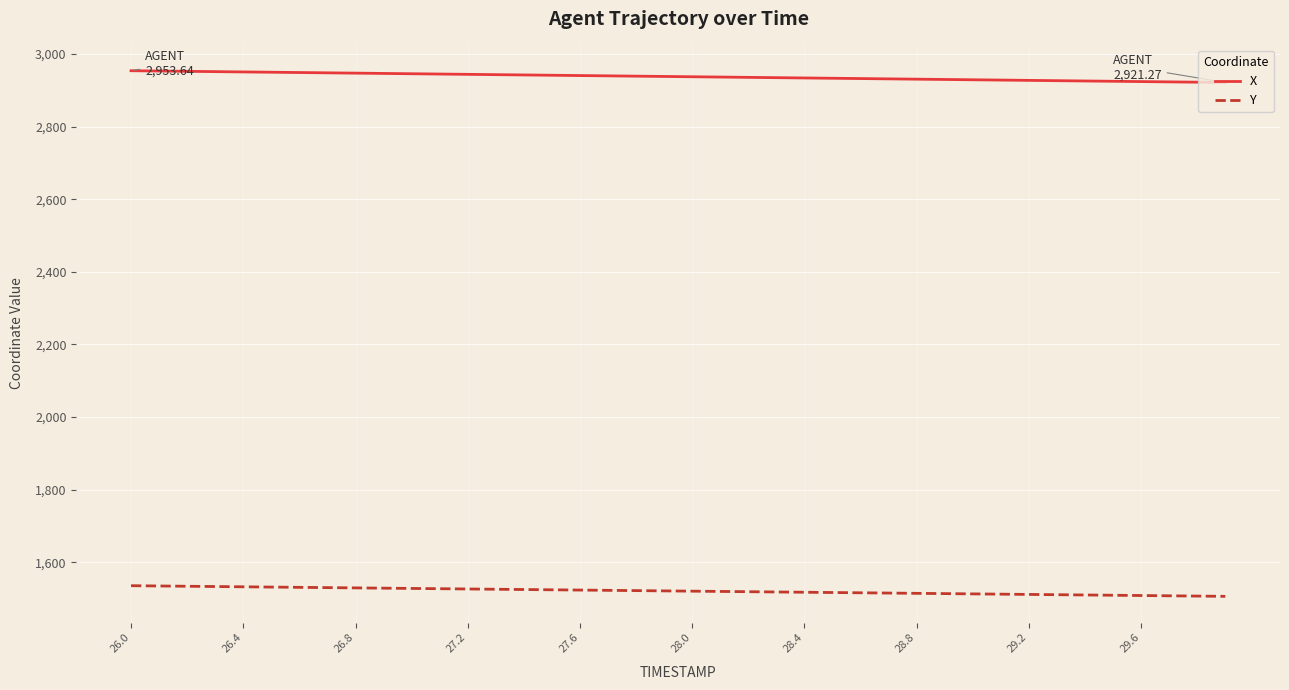

Rank the series by their average value, from highest to lowest.

X, Y